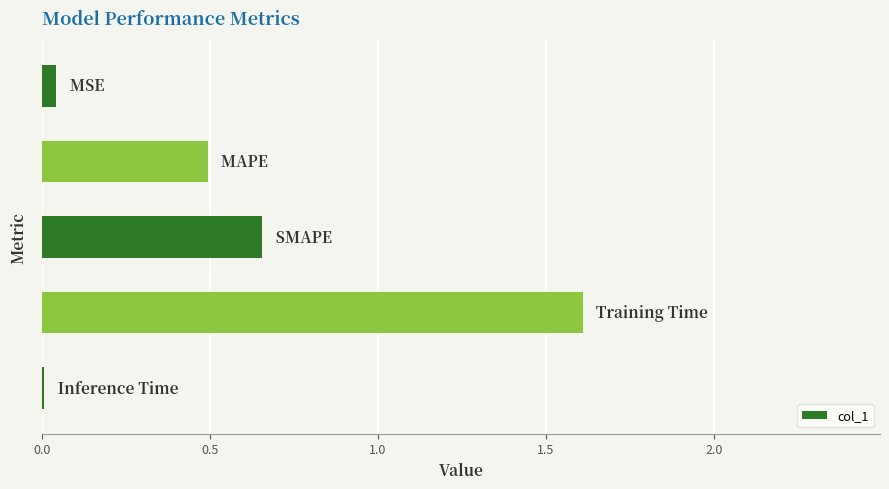

What is the greatest value displayed?

1.6